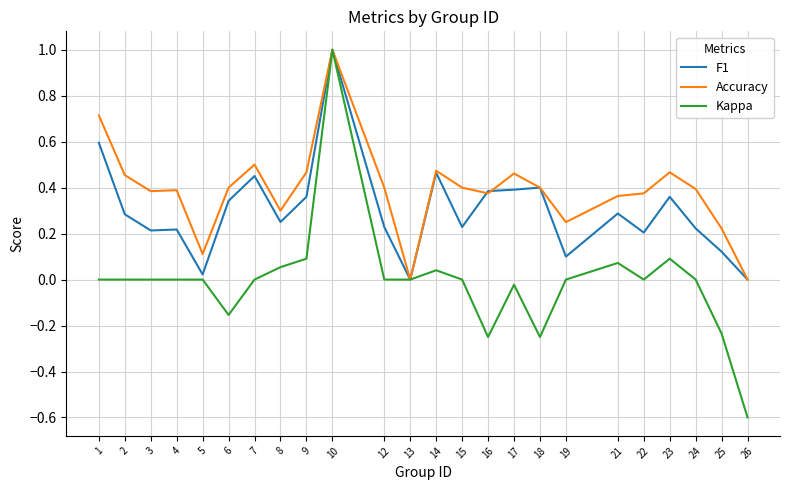

Which series has the largest range (max minus min)?

Kappa